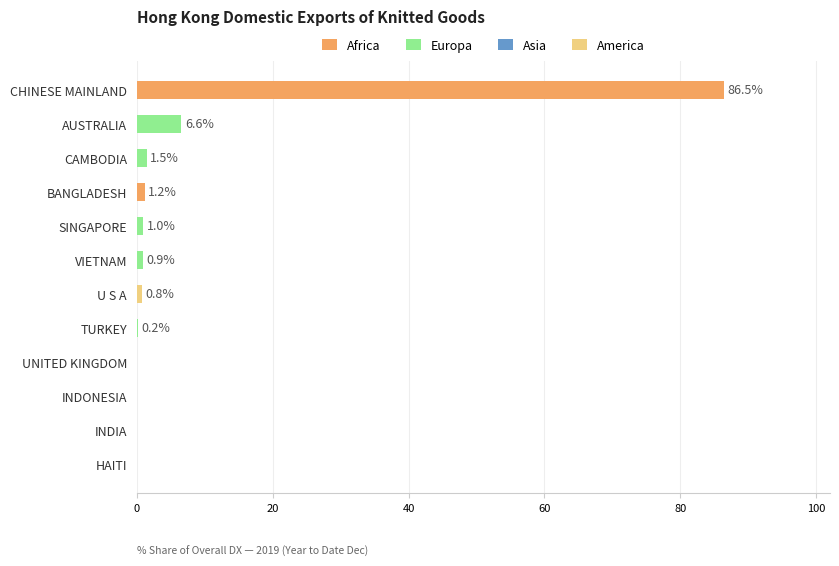

What is the sum of all values?

98.6